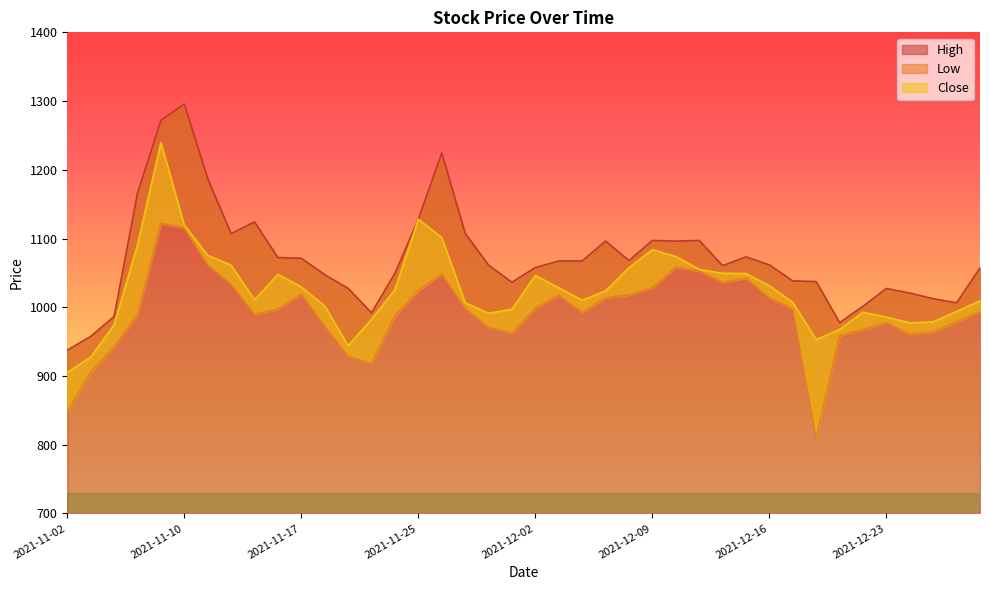

What are all the series names shown in the legend?

High, Low, Close